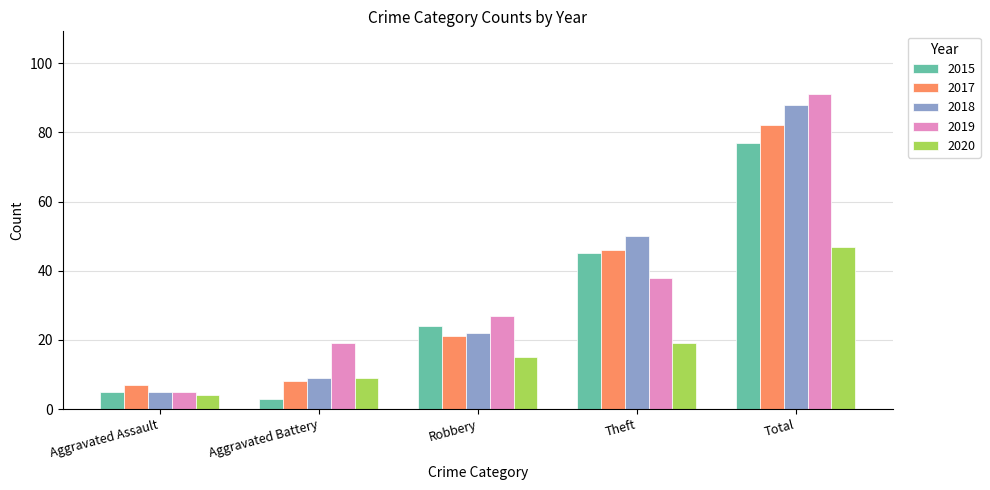

Which series changed the most between Aggravated Assault and Theft?

2018